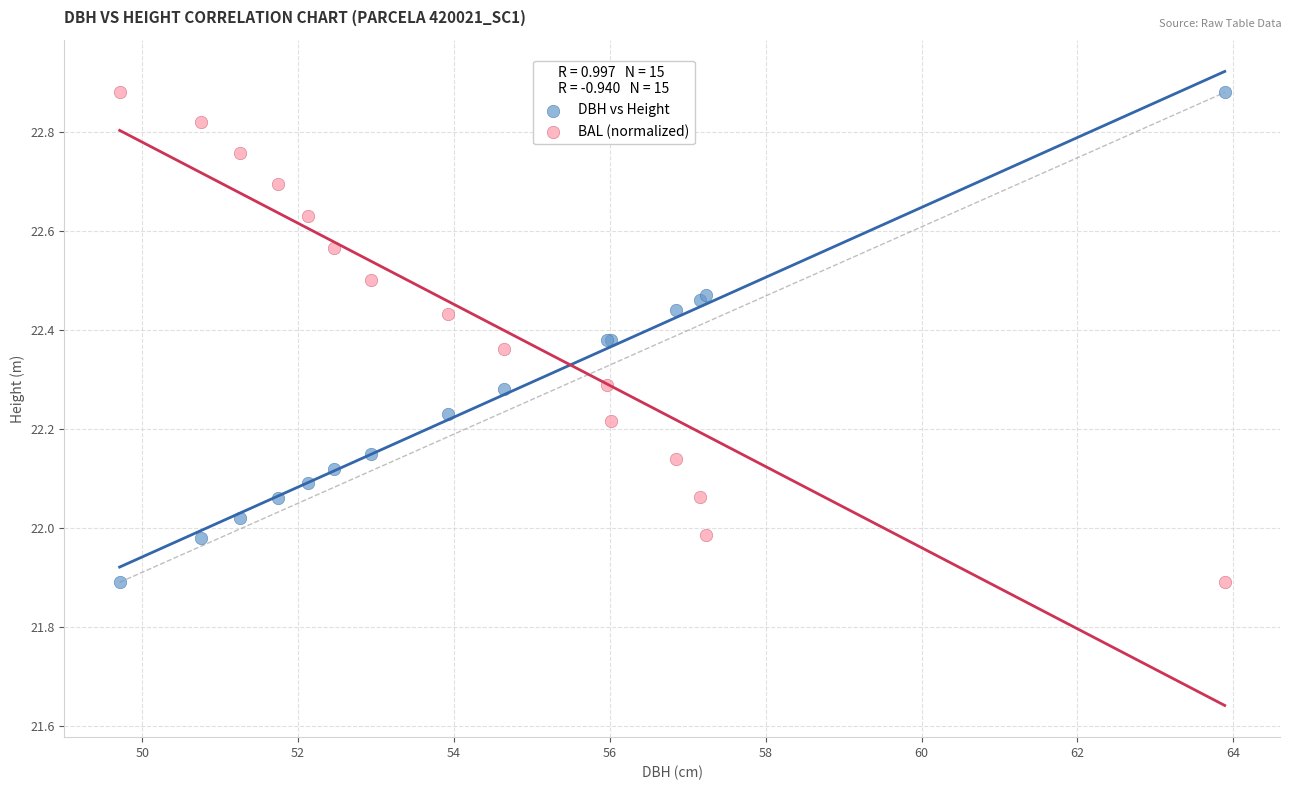

What is the X range (max minus min) for the scatter plot?

14.2